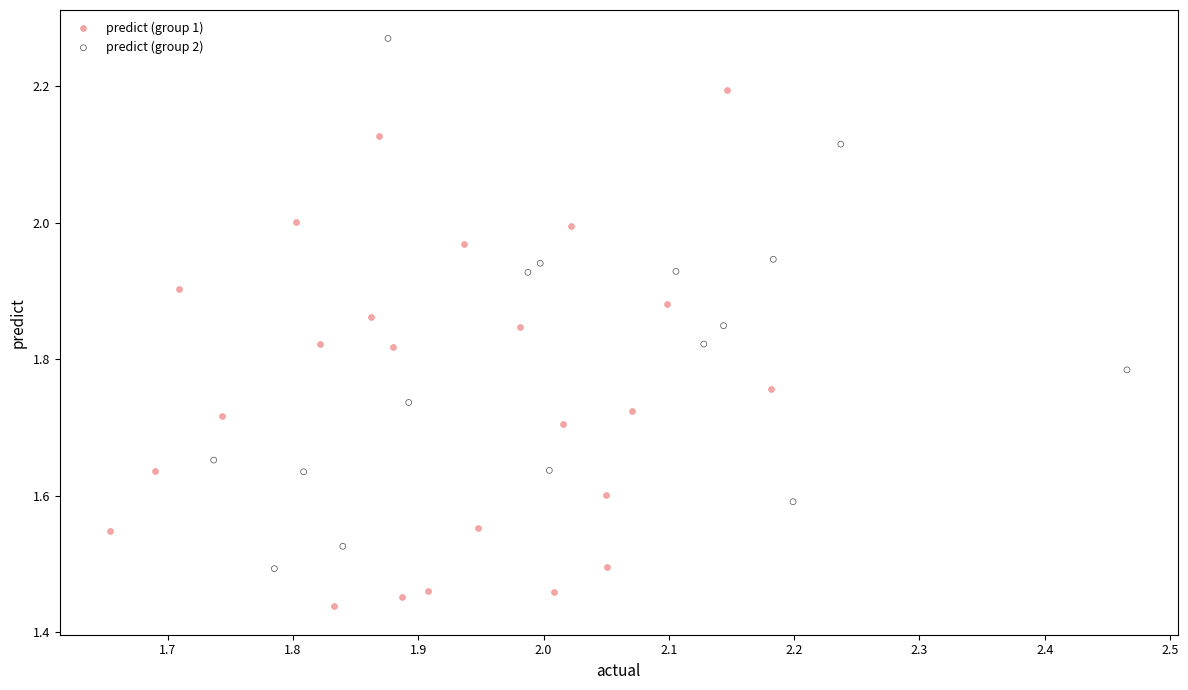

Which series has the largest Y range (max minus min)?

predict (group 2)